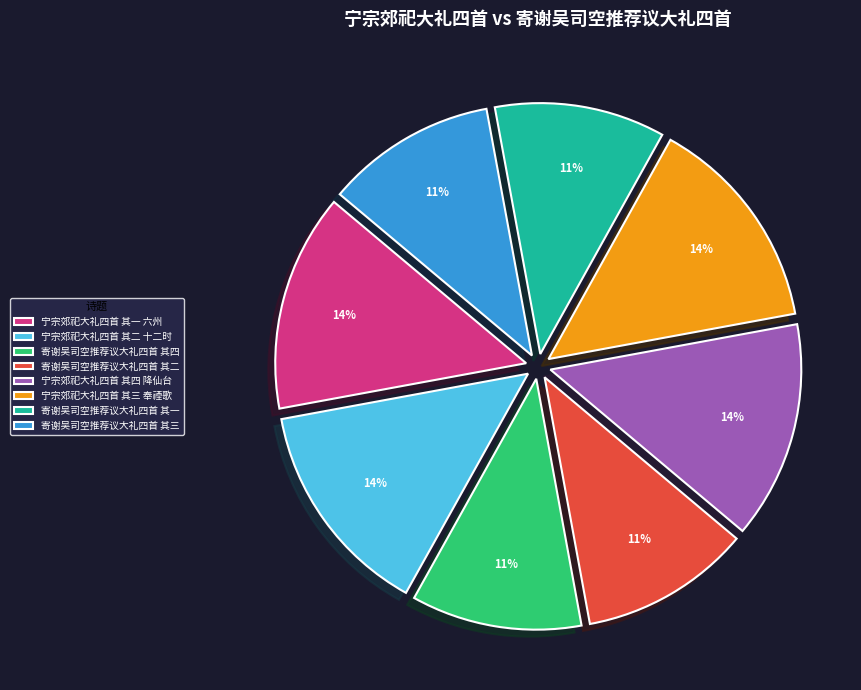

Is the sum of 寄谢吴司空推荐议大礼四首 其二 and 寄谢吴司空推荐议大礼四首 其四 greater than half?

No